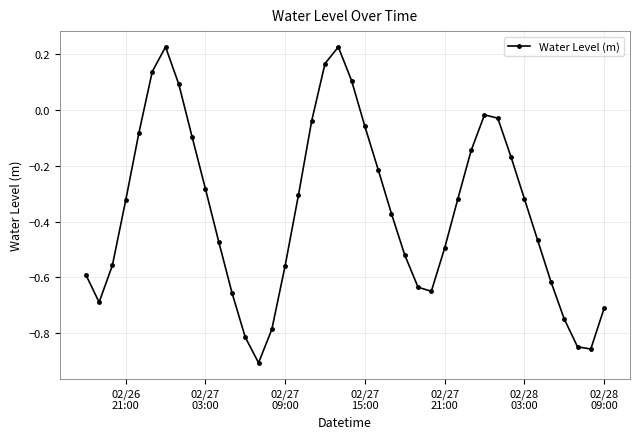

How many interior local valleys (lower than both neighbors) does the data have?

4